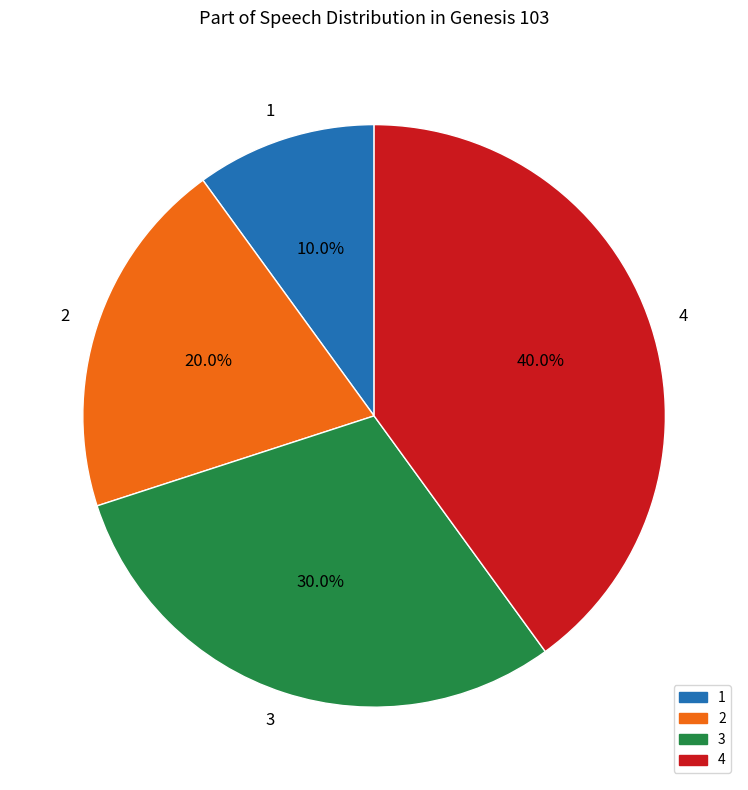

Which slice is the largest?

4